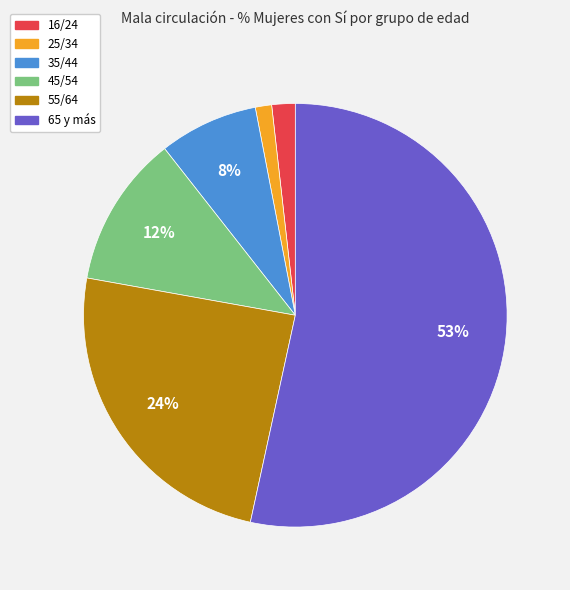

What percentage is the 35/44 slice, to the nearest percent?

8%